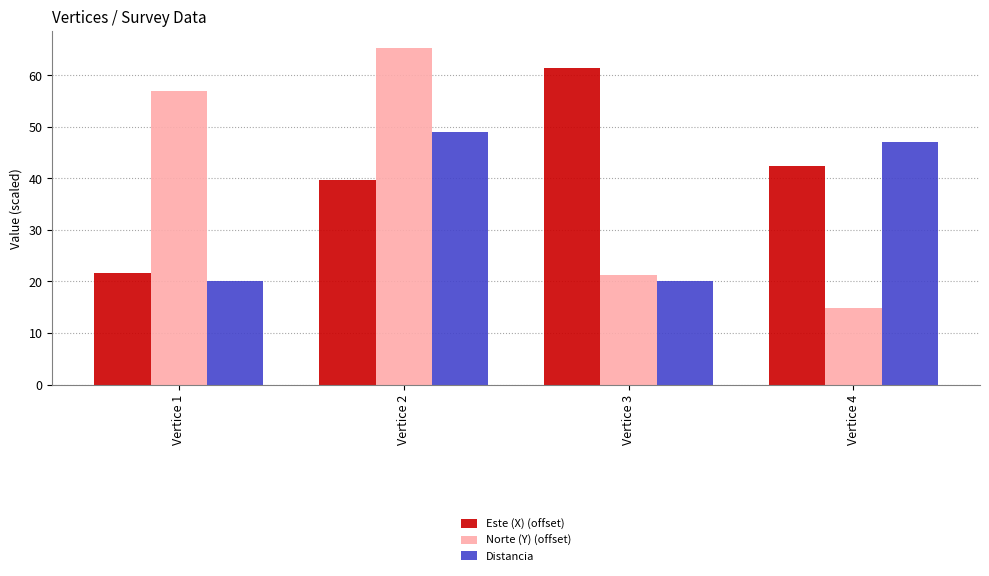

Which series has the largest range (max minus min)?

Norte (Y) (offset)